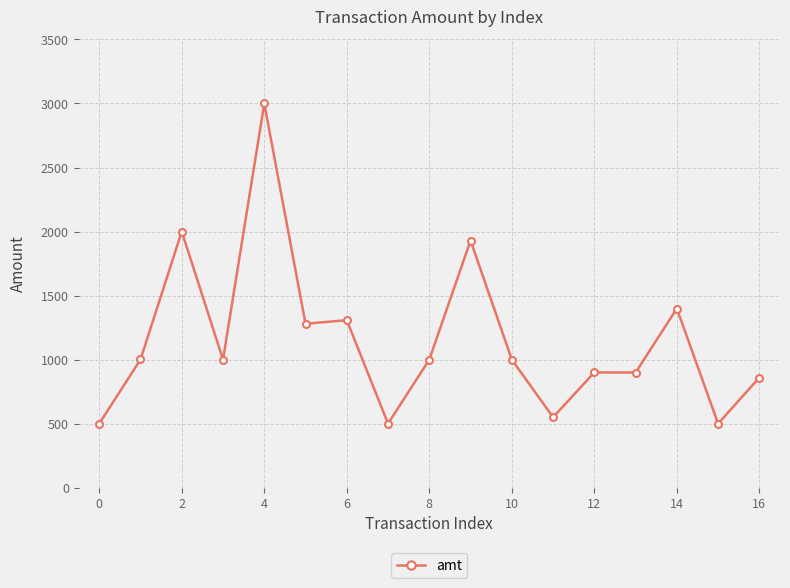

What is the average value?

1155